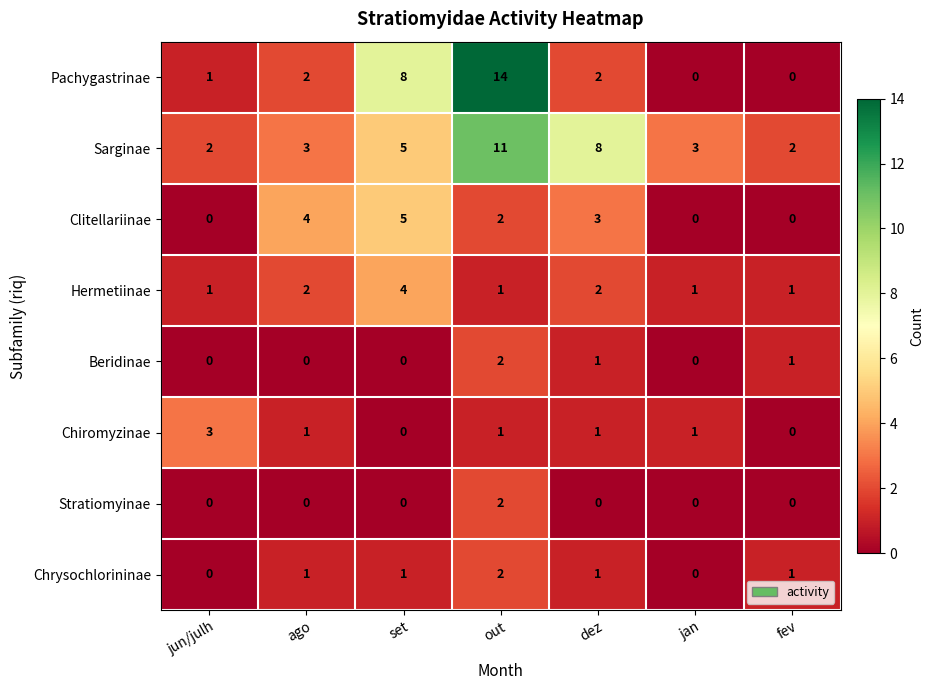

What is the total value across all series at jun/julh?

7